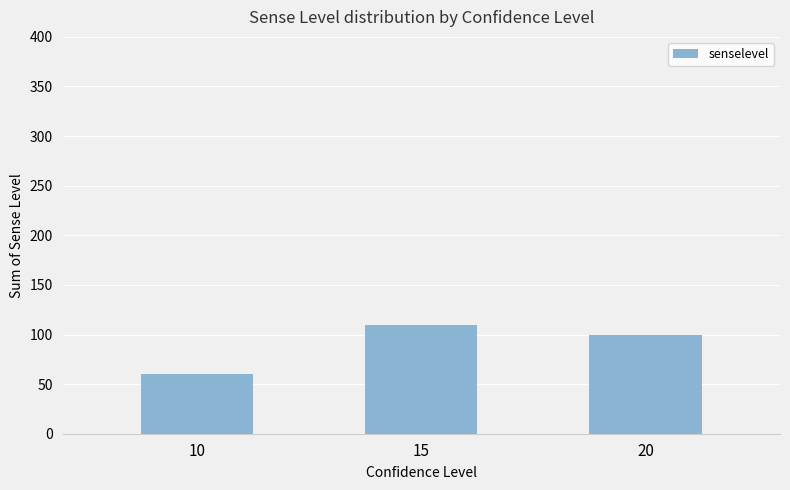

What is the value of the 3rd bar from the left?

100